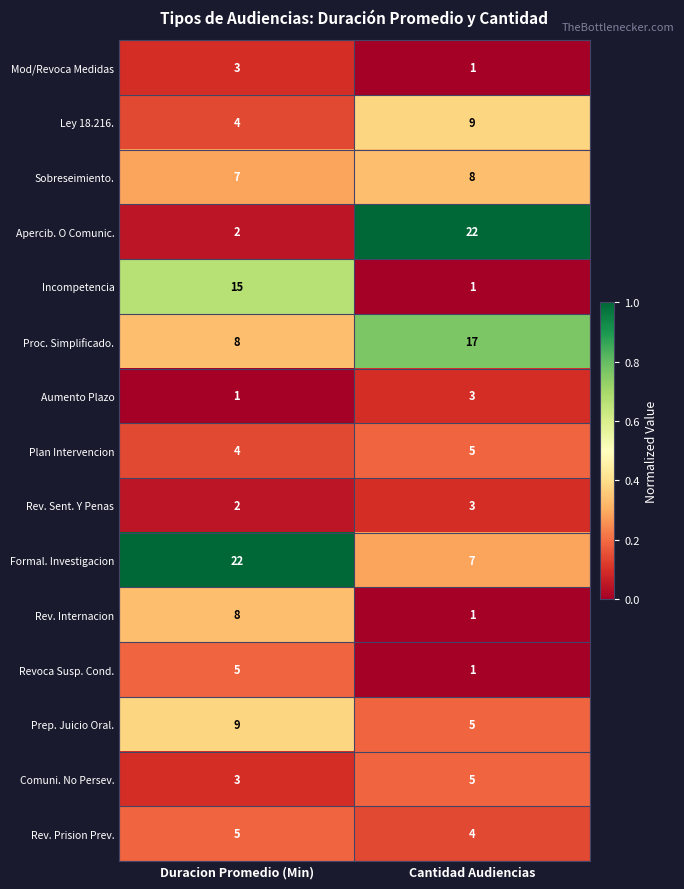

Rank the categories by Formal. Investigacion value from lowest to highest.

Cantidad Audiencias, Duracion Promedio (Min)